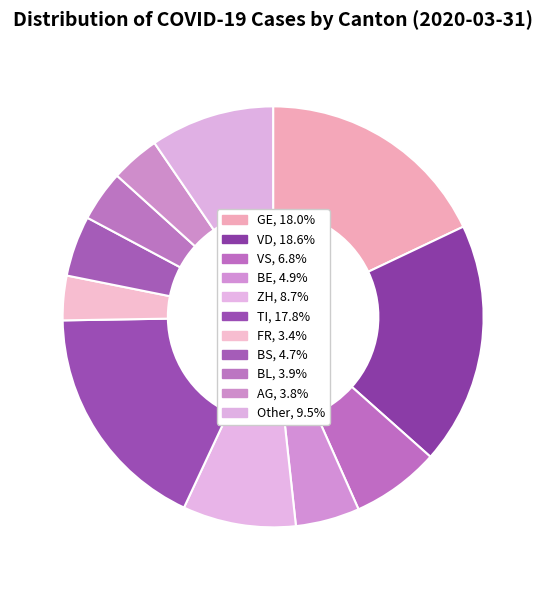

How many slices are in this pie chart?

11